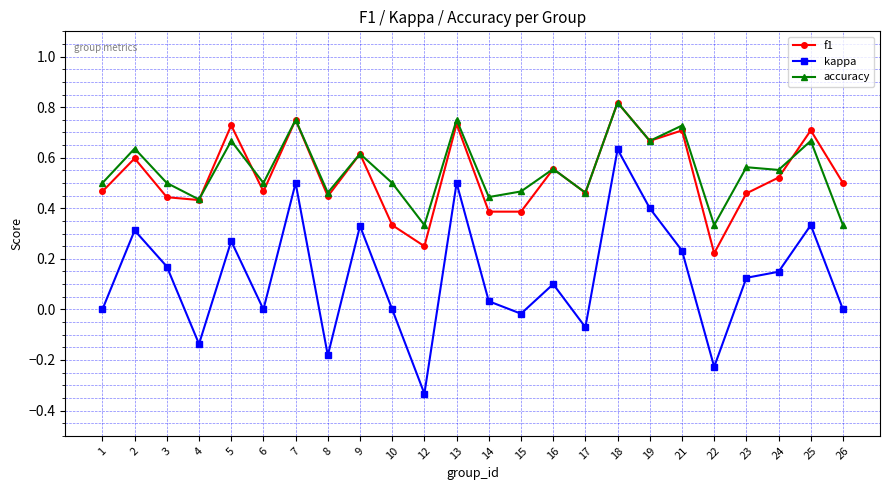

How many interior local valleys does the f1 series have?

8